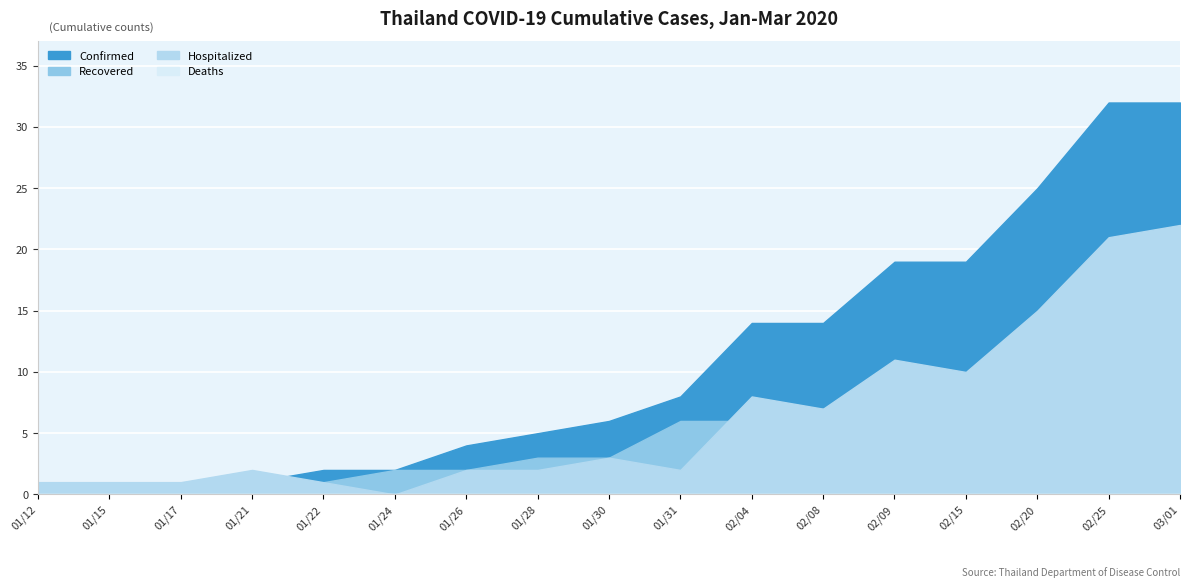

What is the spread (max minus min) of values at 02/09?

19